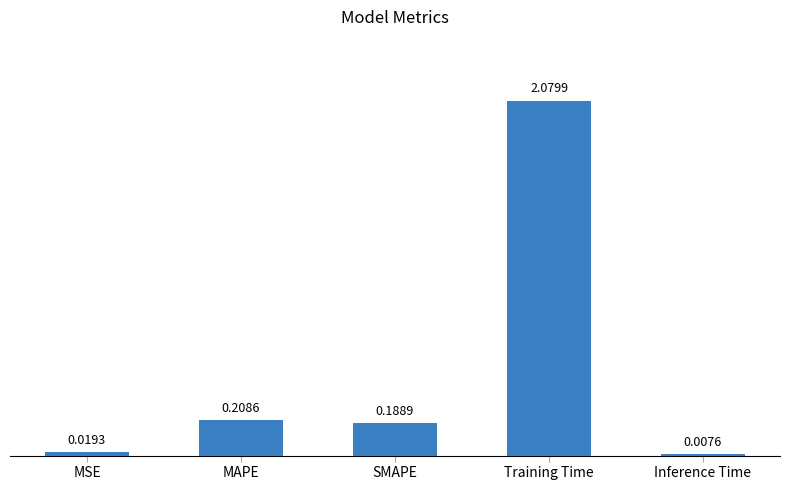

What is the label of the 5th bar from the right?

MSE